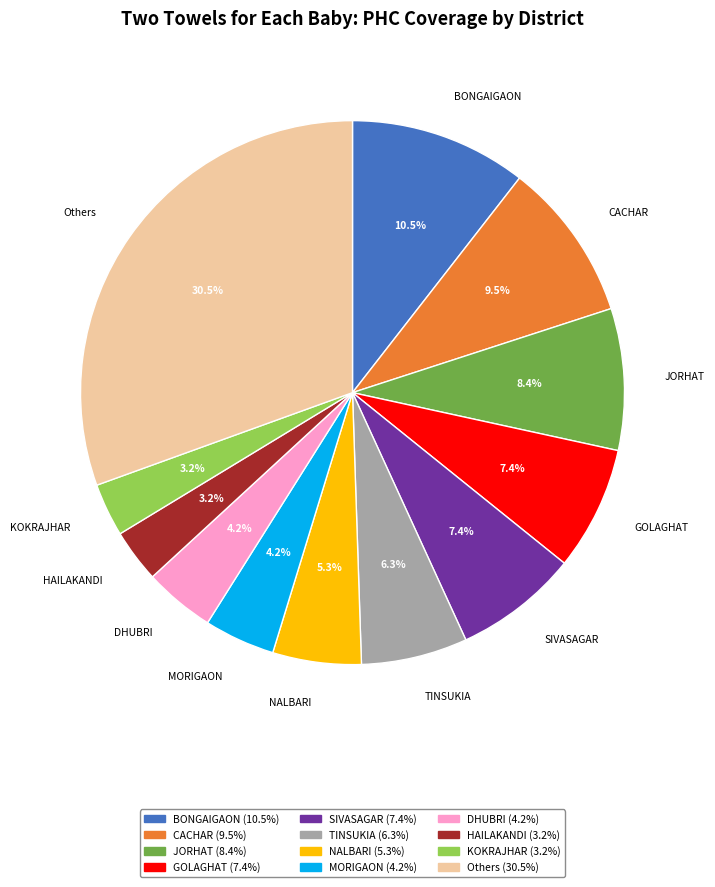

Is there a majority slice in this chart?

No